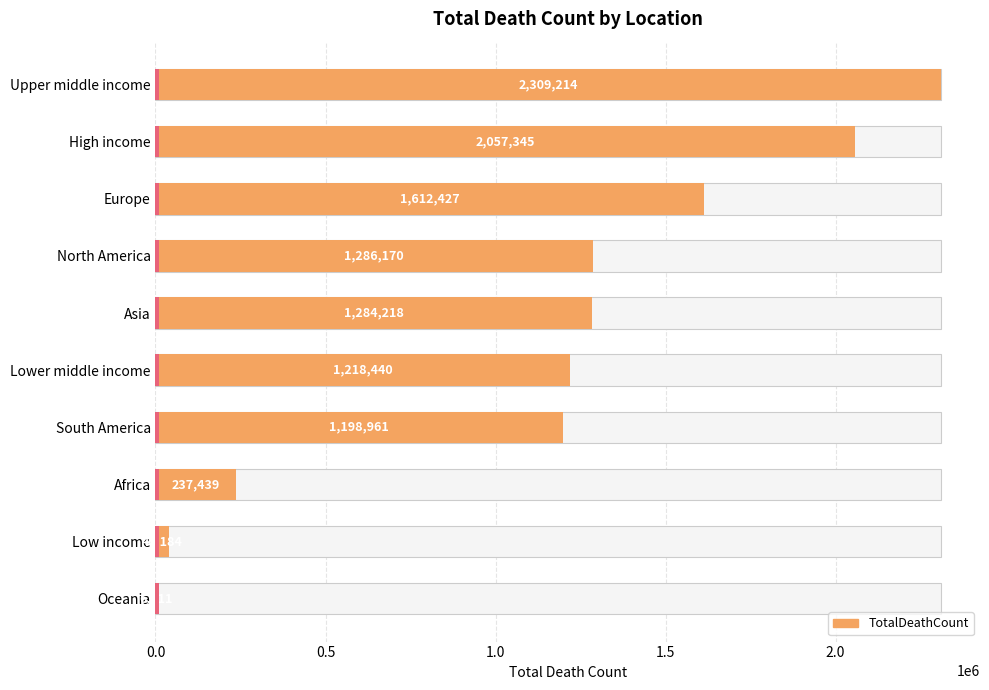

How many data points does each series have?

10